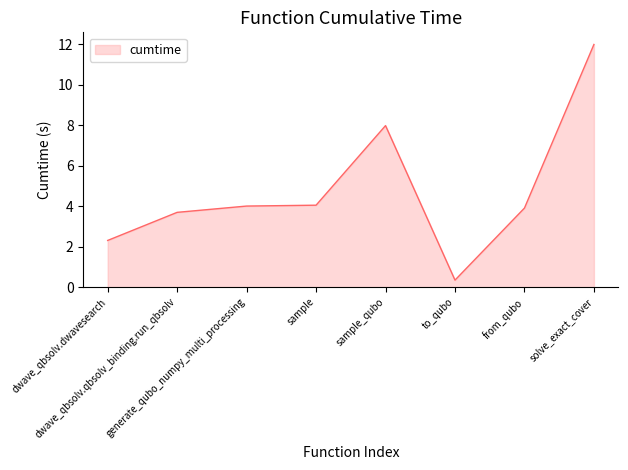

True or false: there are more than 2 points higher than both neighbors.

False